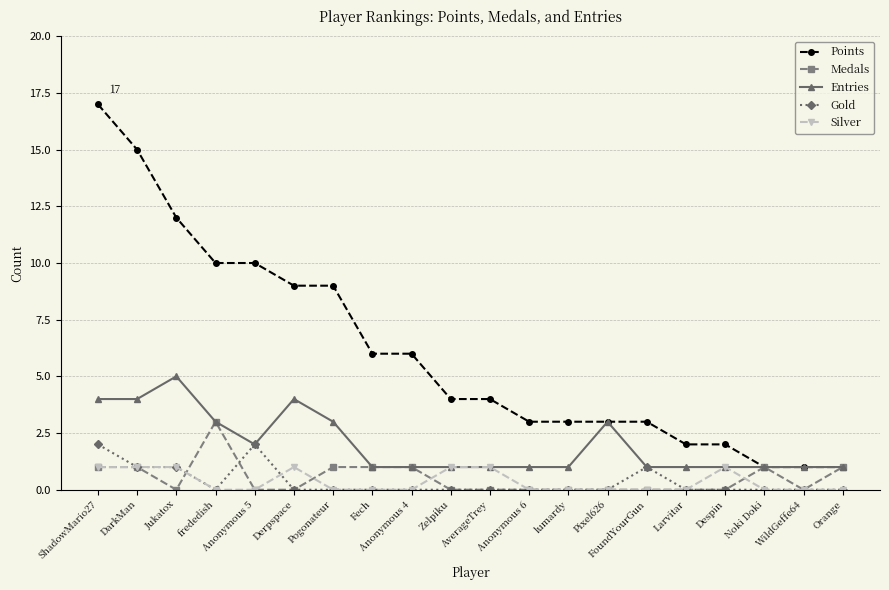

True or false: Silver has a value of 0 at lumardy.

True